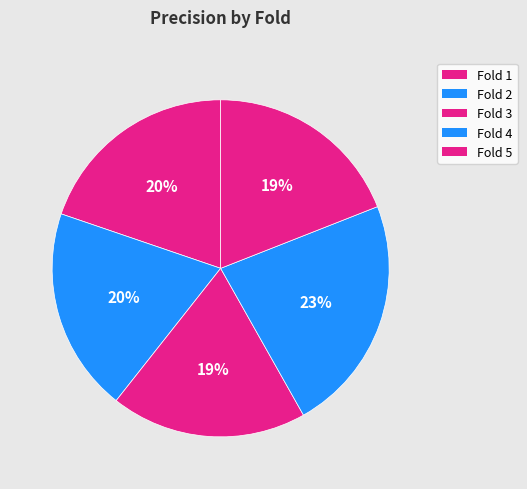

Count the number of slices in the pie.

5